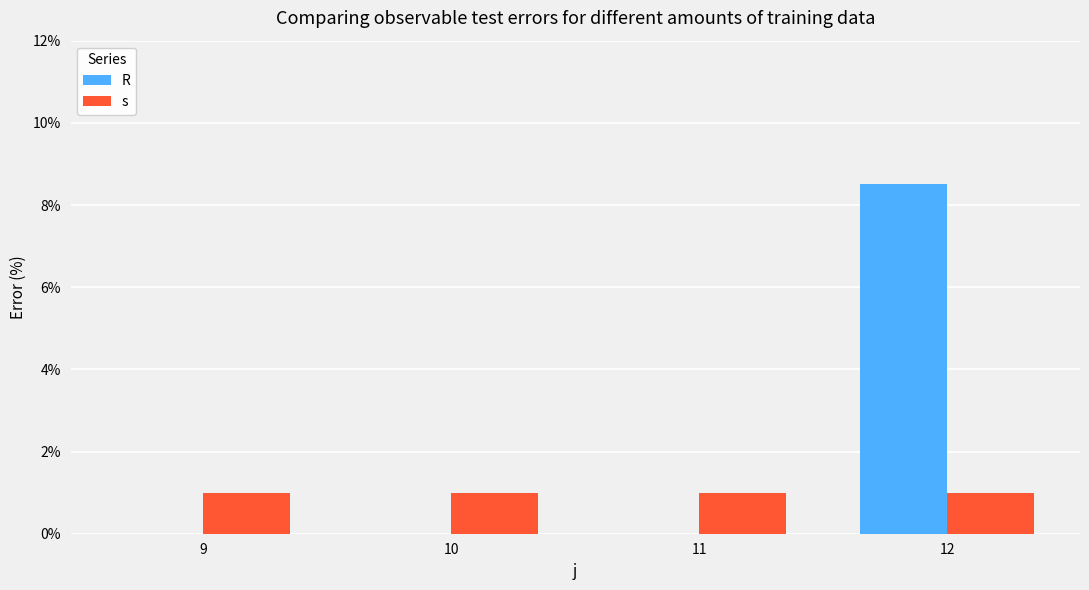

At which category is the sum across all series the highest?

12